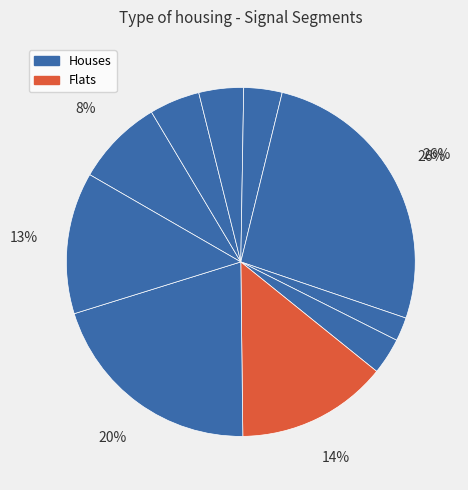

How many slices are in this pie chart?

10